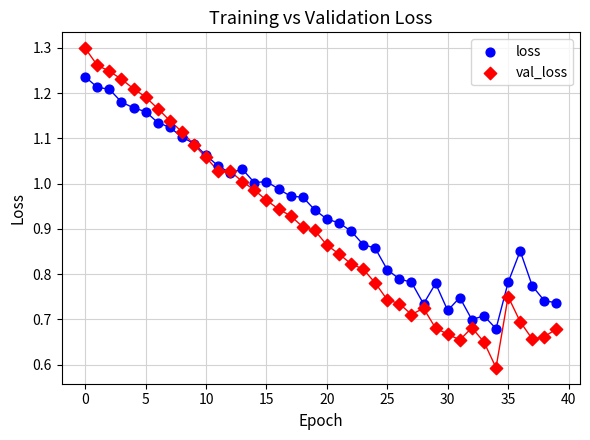

Which series contains the highest Y value?

val_loss